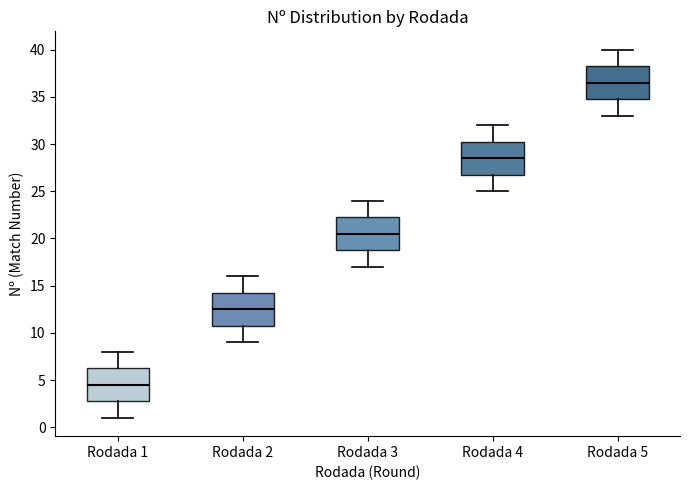

Which box has the highest median line?

Rodada 5